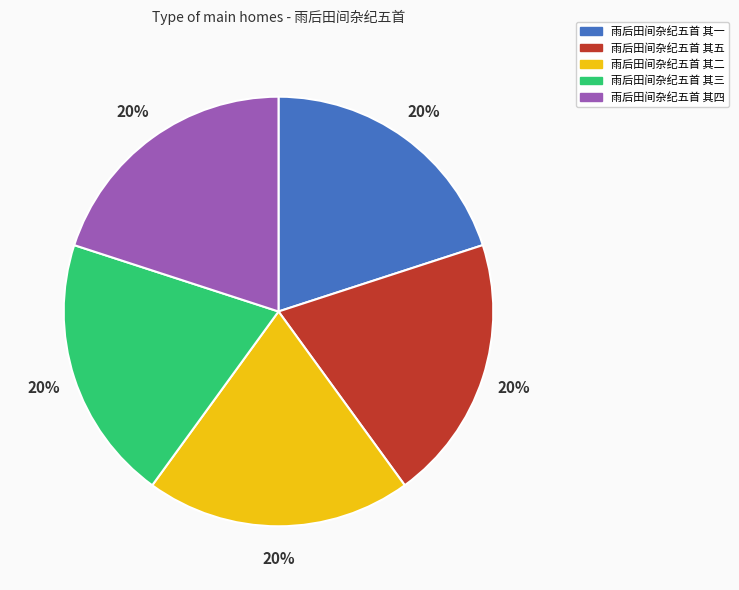

To the nearest percent, what is the average slice percentage?

20%